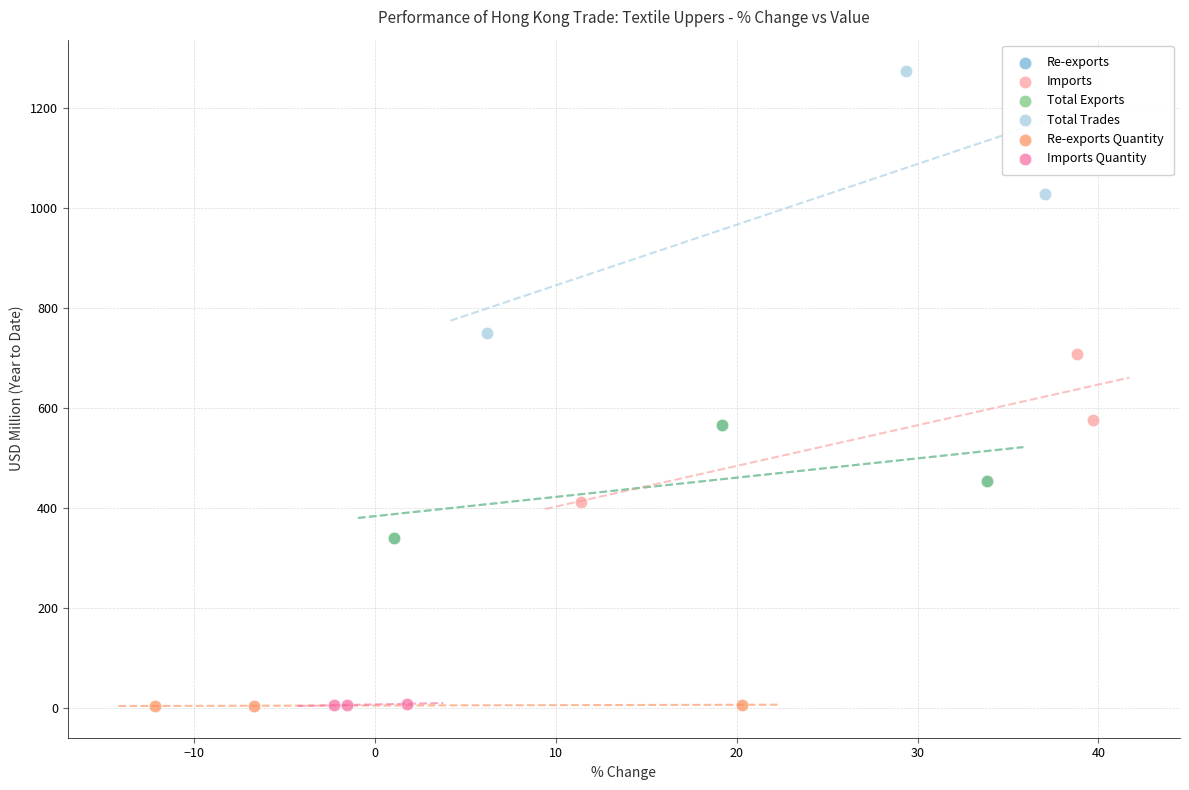

What are all the series names shown in the legend?

Re-exports, Imports, Total Exports, Total Trades, Re-exports Quantity, Imports Quantity